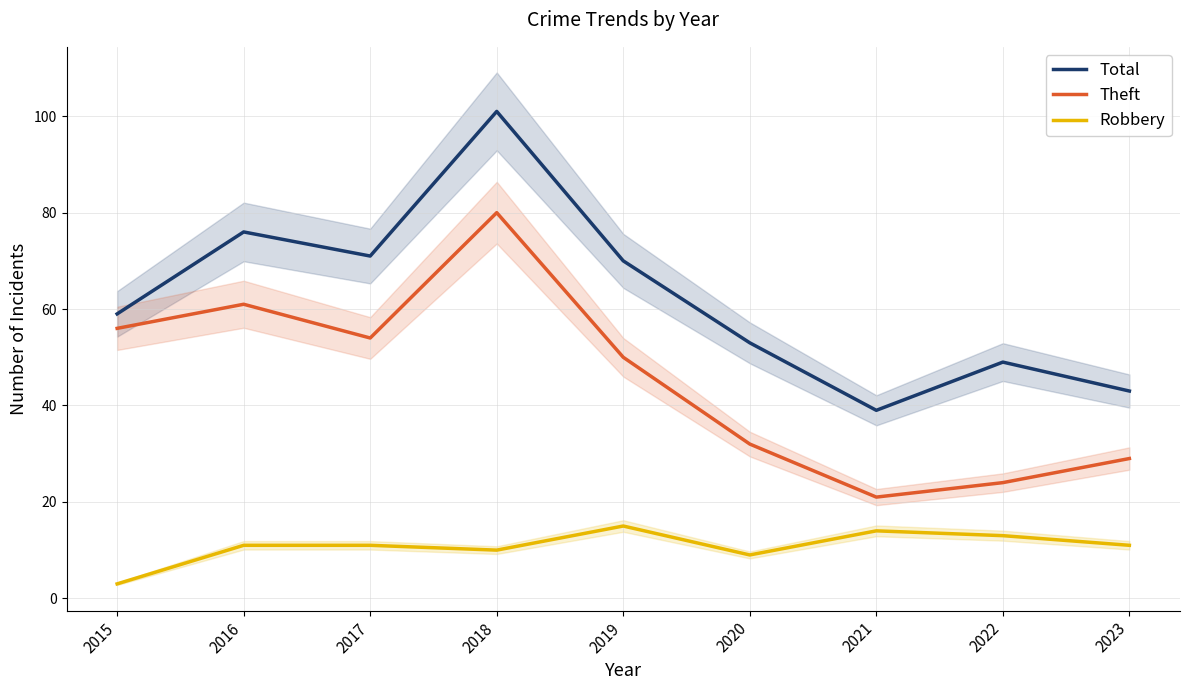

Which category has the highest value in the Robbery series?

2019